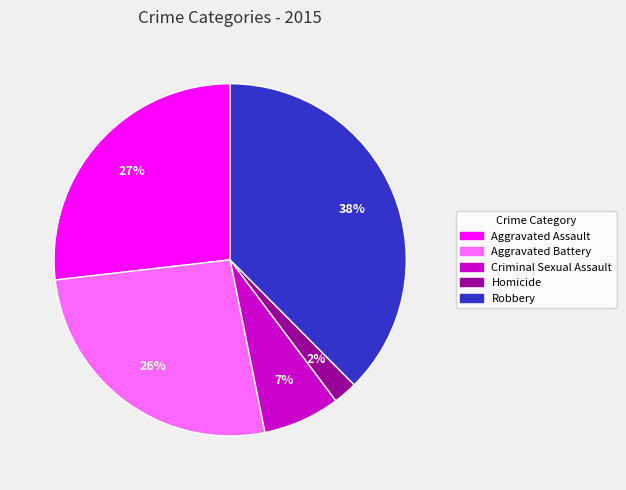

Do Homicide and Robbery together represent more than half of the pie?

No